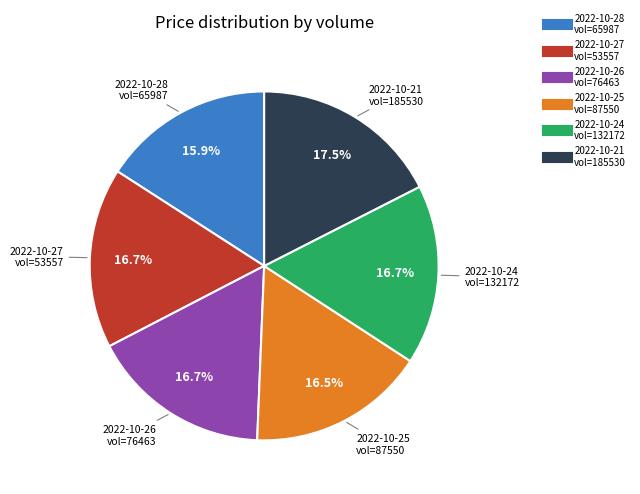

Is there any slice that represents more than half of the pie?

No